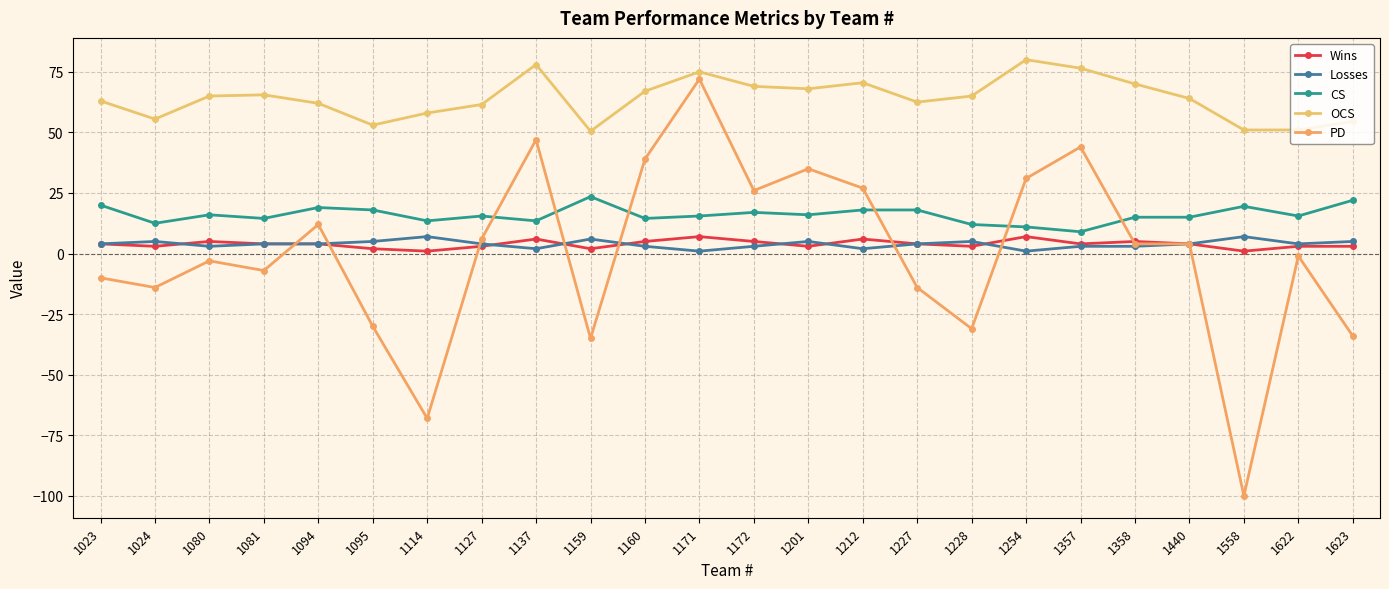

Which series has the largest total across all categories?

OCS